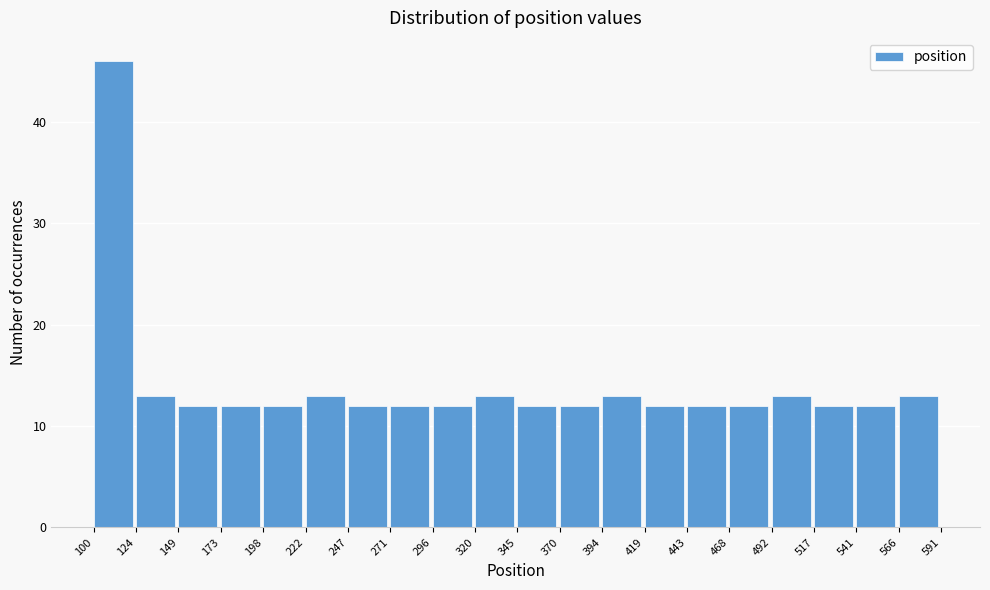

Reading left to right, transcribe this chart: for each bar, give the range it covers on the x-axis and its height. The values are not printed on the chart, so give them approximately, as read against the axis.

100 to 124: 46
124 to 149: 13
149 to 173: 12
173 to 198: 12
198 to 222: 12
222 to 247: 13
247 to 271: 12
271 to 296: 12
296 to 320: 12
320 to 345: 13
345 to 370: 12
370 to 394: 12
394 to 419: 13
419 to 443: 12
443 to 468: 12
468 to 492: 12
492 to 517: 13
517 to 541: 12
541 to 566: 12
566 to 591: 13